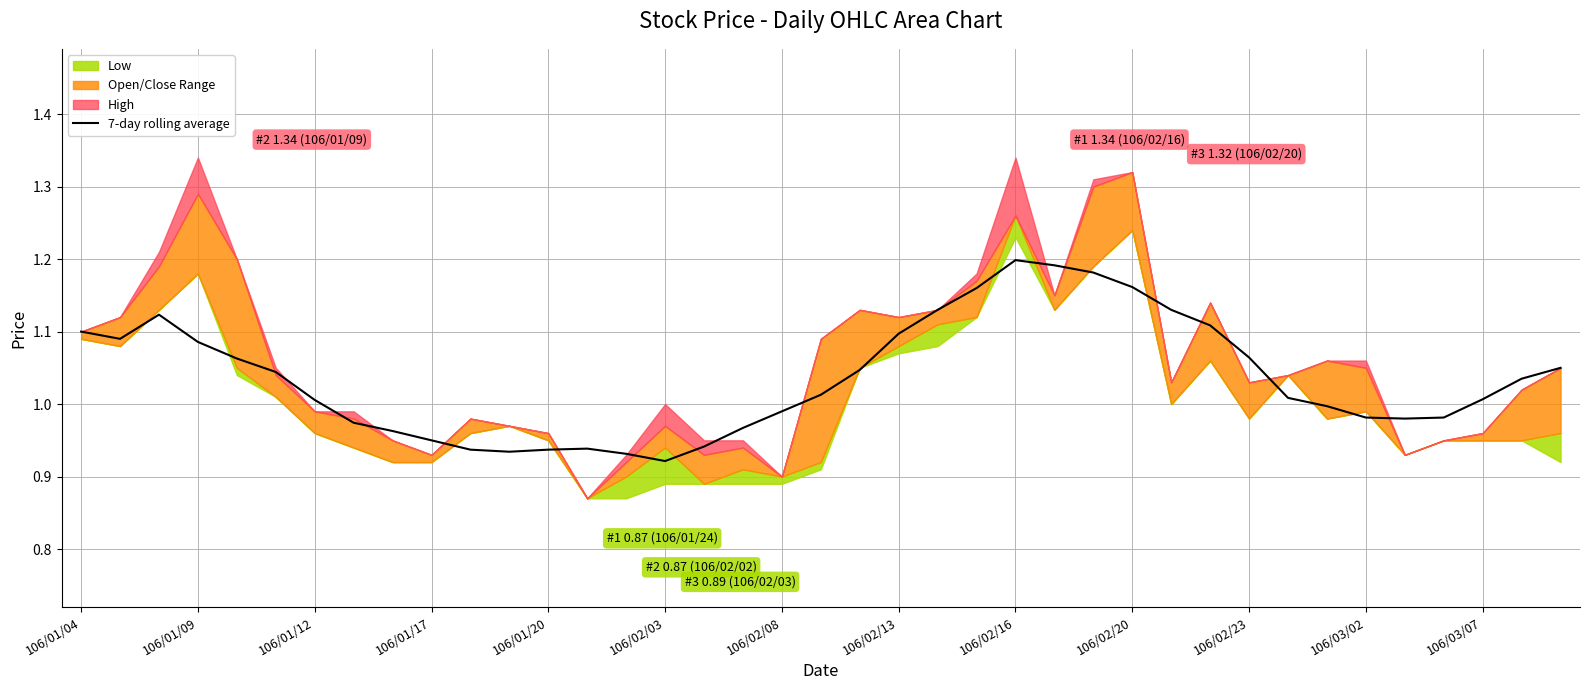

The chart shows a value of 1.2 at 25. True or false?

True